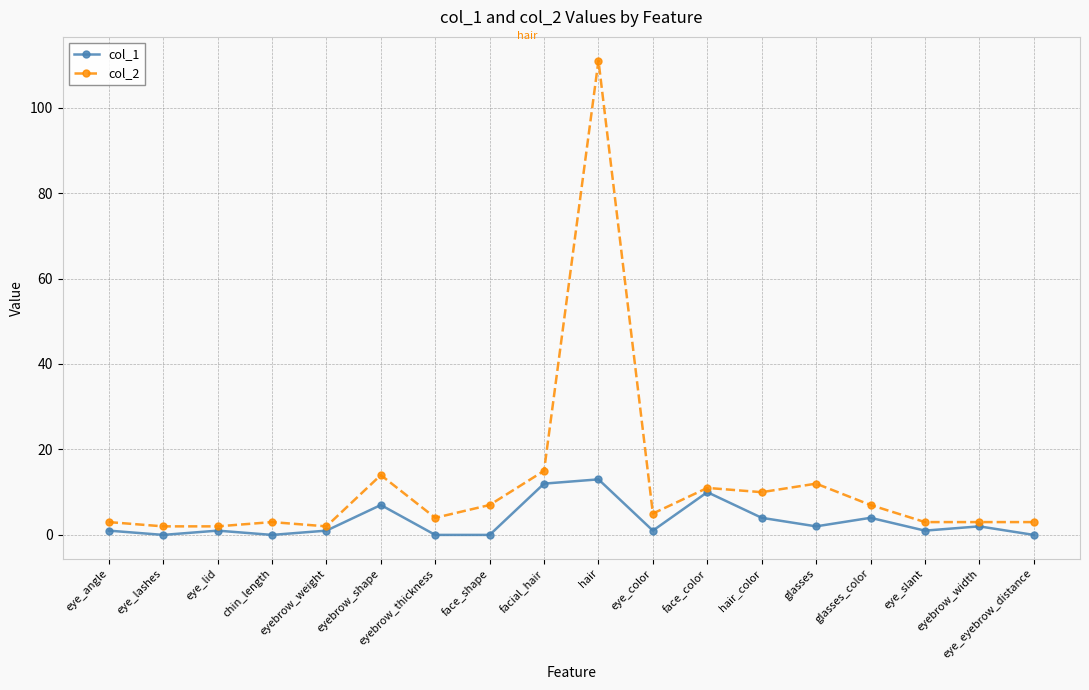

The value of col_1 at eye_lid is 1. True or false?

True